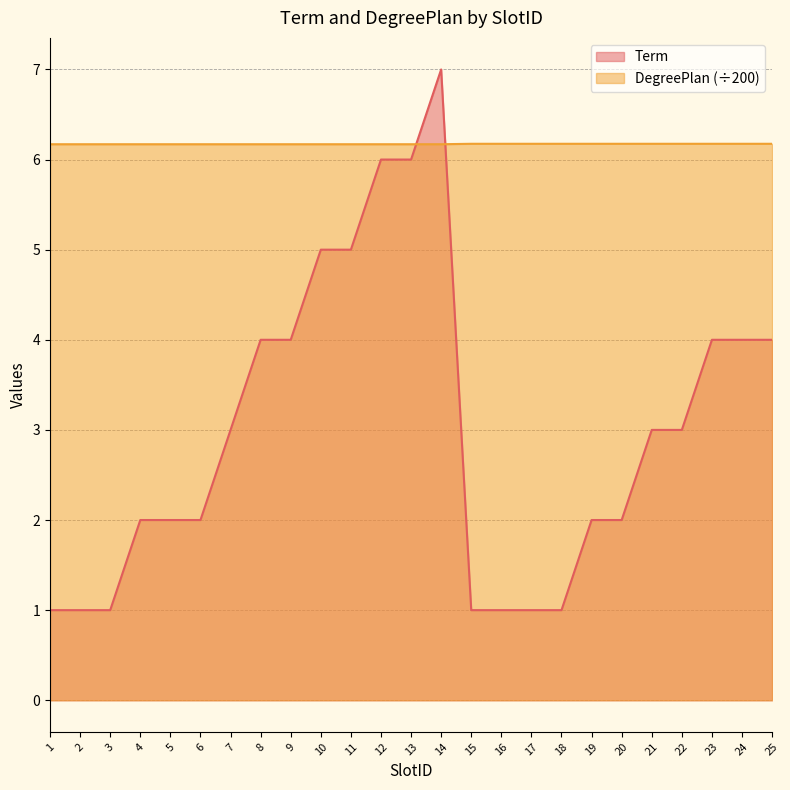

What is the difference between the highest and lowest values at 23?

2.2